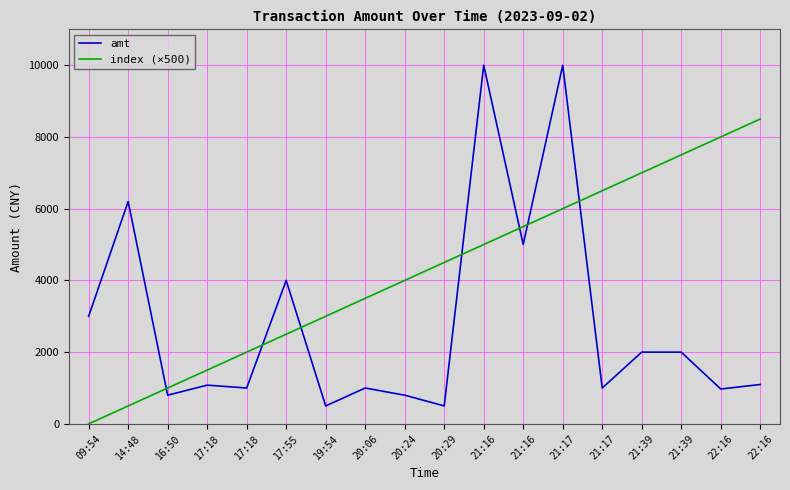

Where does the index (×500) series first go above 4500?

21:16